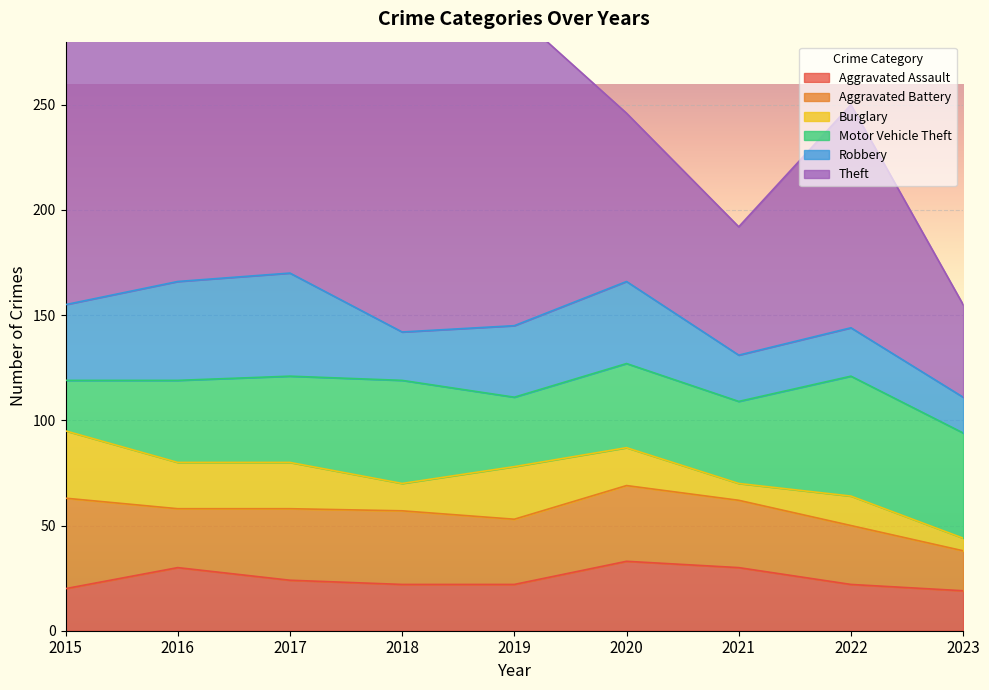

Which series has the largest range (max minus min)?

Theft